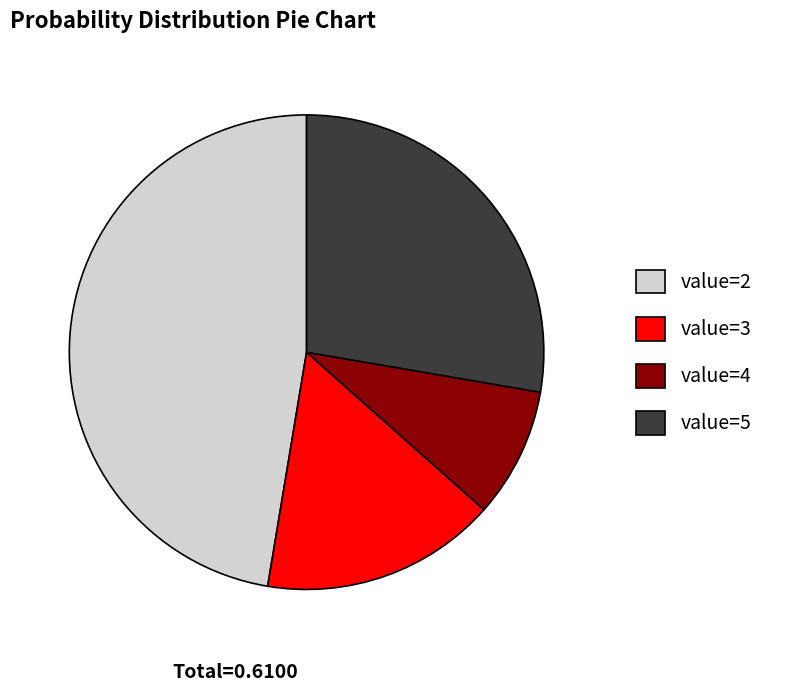

Combined, do value=5 and value=3 account for over 50%?

No